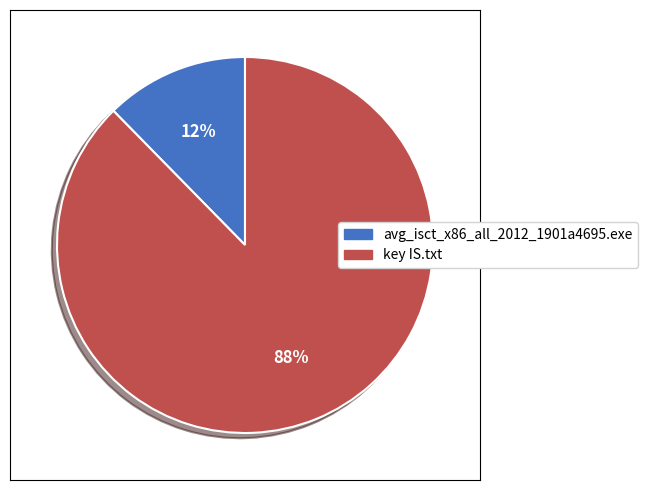

To the nearest percent, what is the combined percentage of key IS.txt and avg_isct_x86_all_2012_1901a4695.exe?

100%